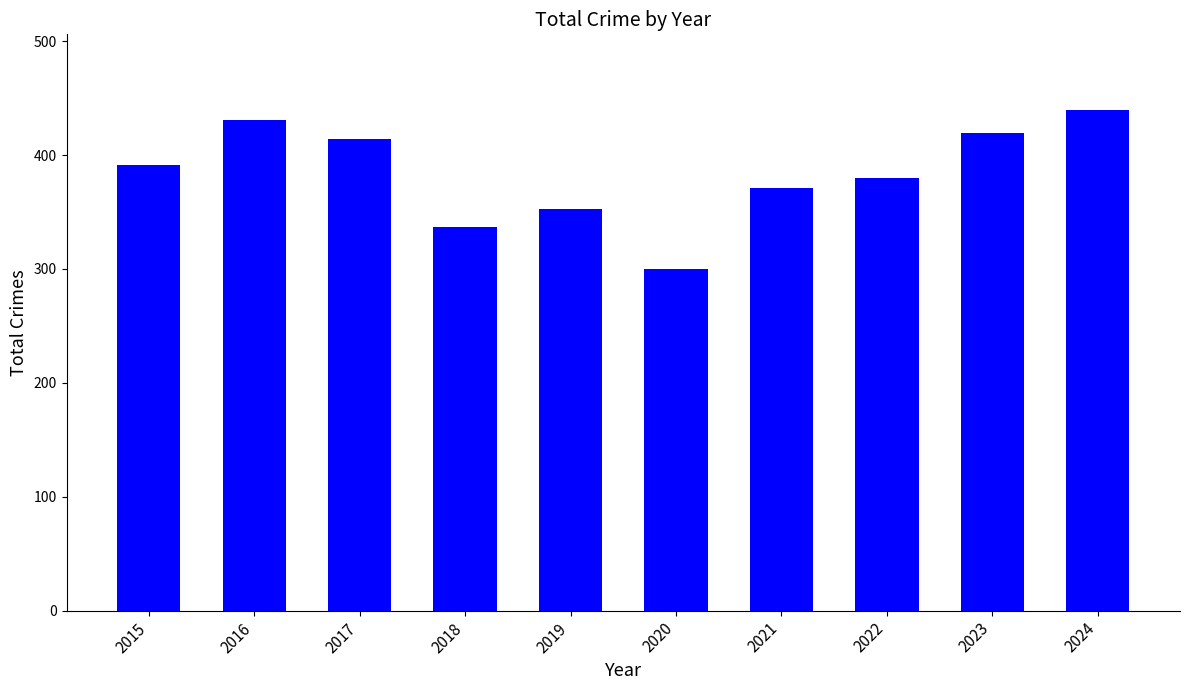

What is the sum of all values?

3836